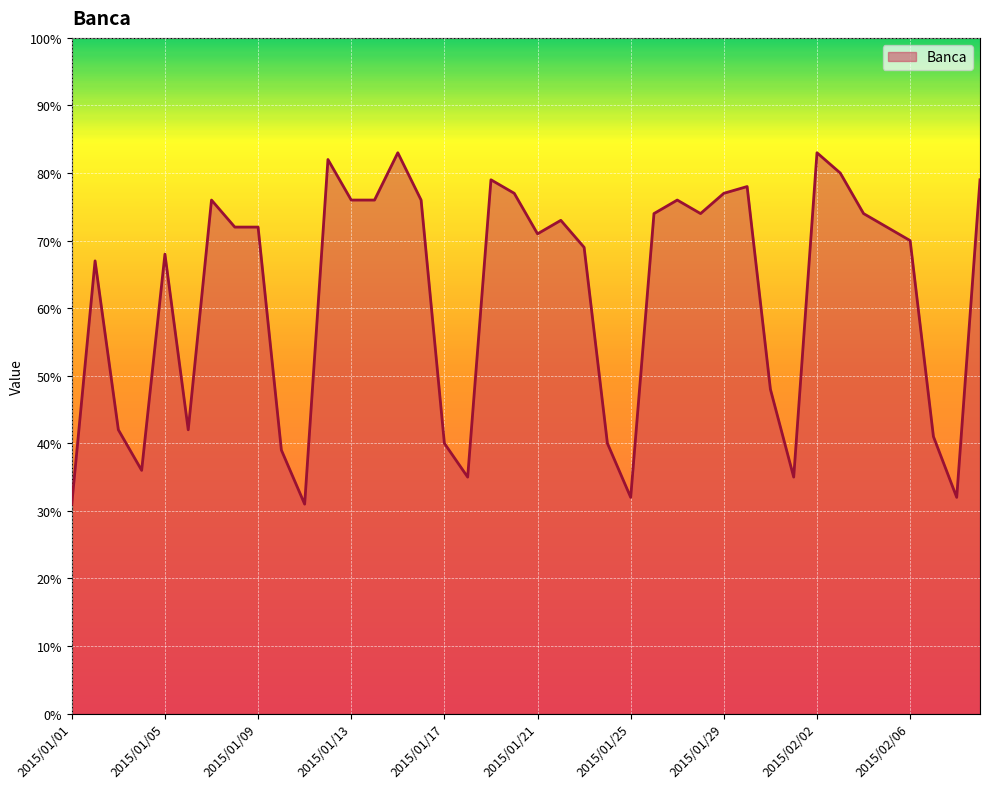

Reading right to left, transcribe all the data shown in this chart.

79	32	41	70	72	74	80	83	35	48	78	77	74	76	74	32	40	69	73	71	77	79	35	40	76	83	76	76	82	31	39	72	72	76	42	68	36	42	67	31